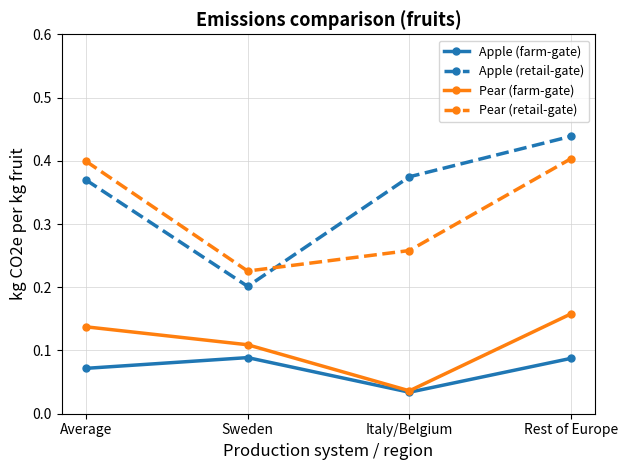

Which series has the largest range (max minus min)?

Apple (retail-gate)